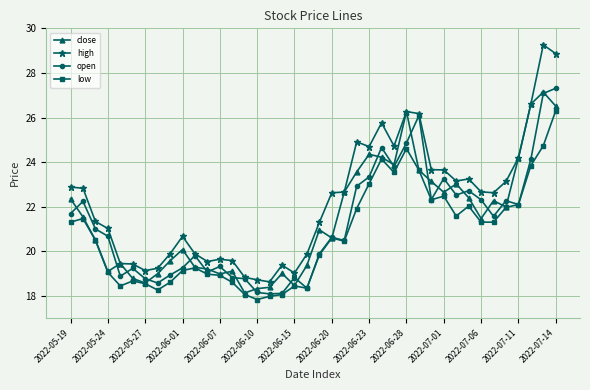

What is the lowest value of the open series?

18.1